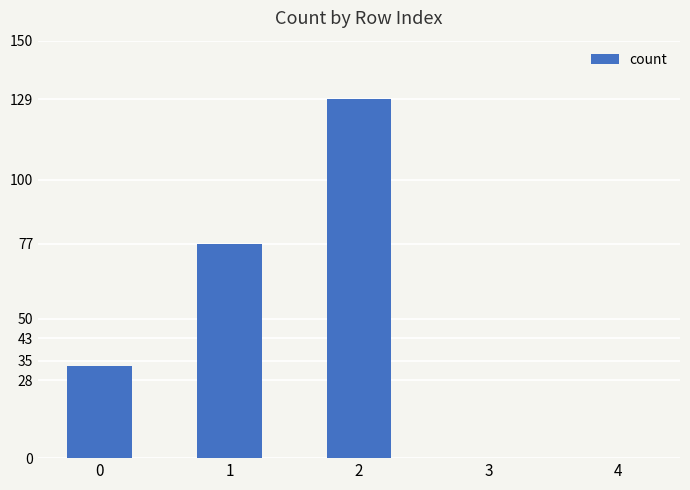

Where is the data nearest to the value 64?

1